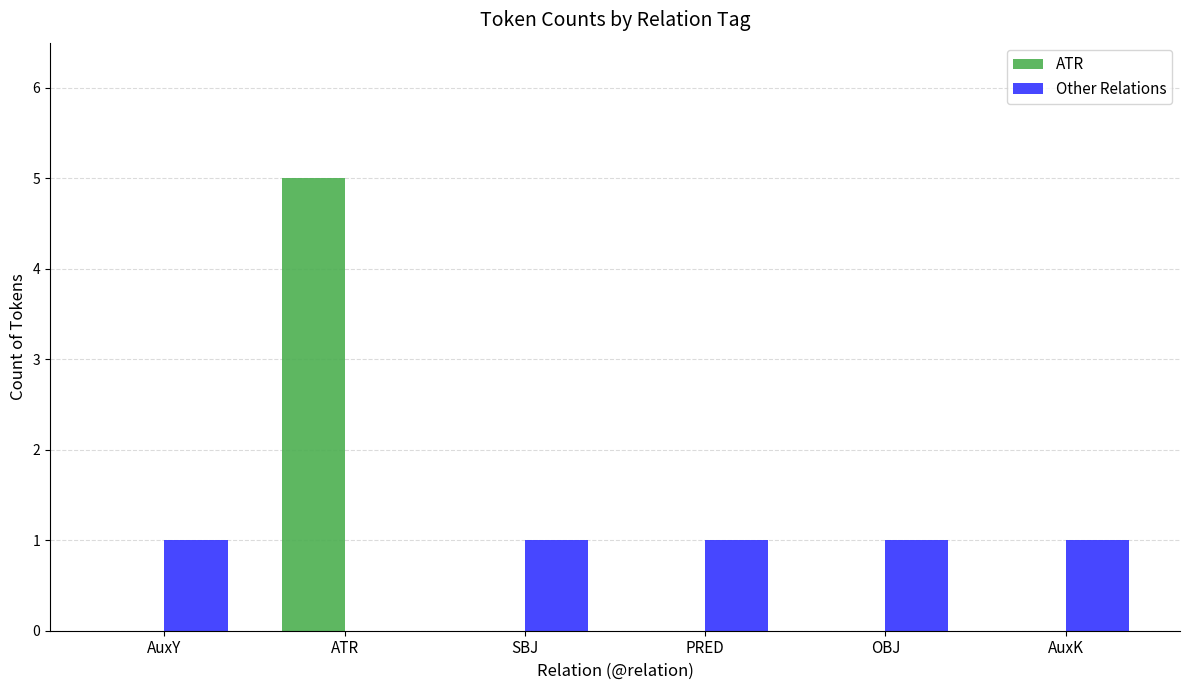

At which category is the sum across all series the highest?

ATR